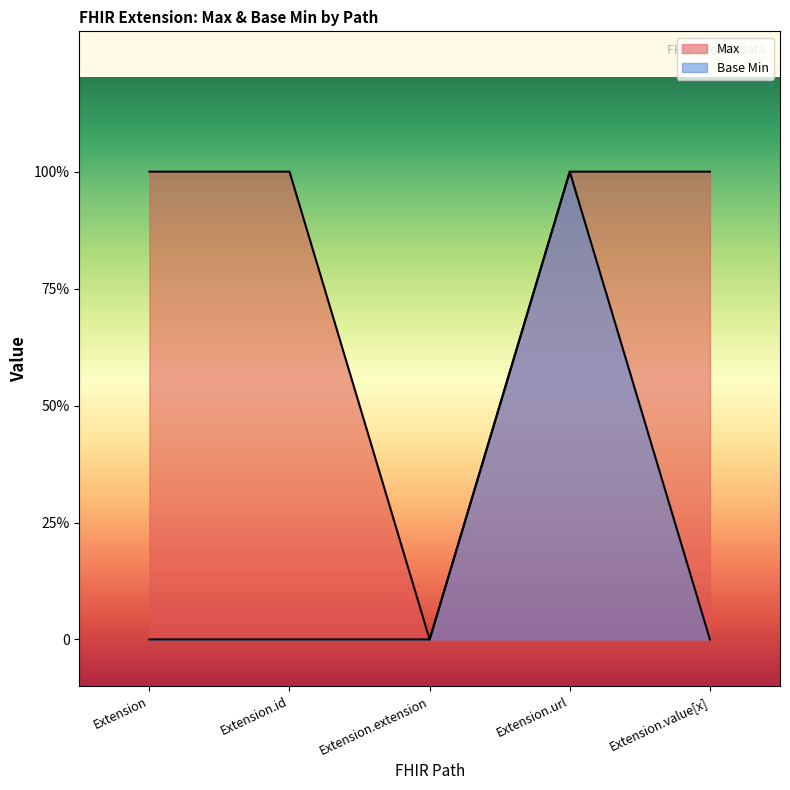

What is the label of the 1st point from the left?

Extension